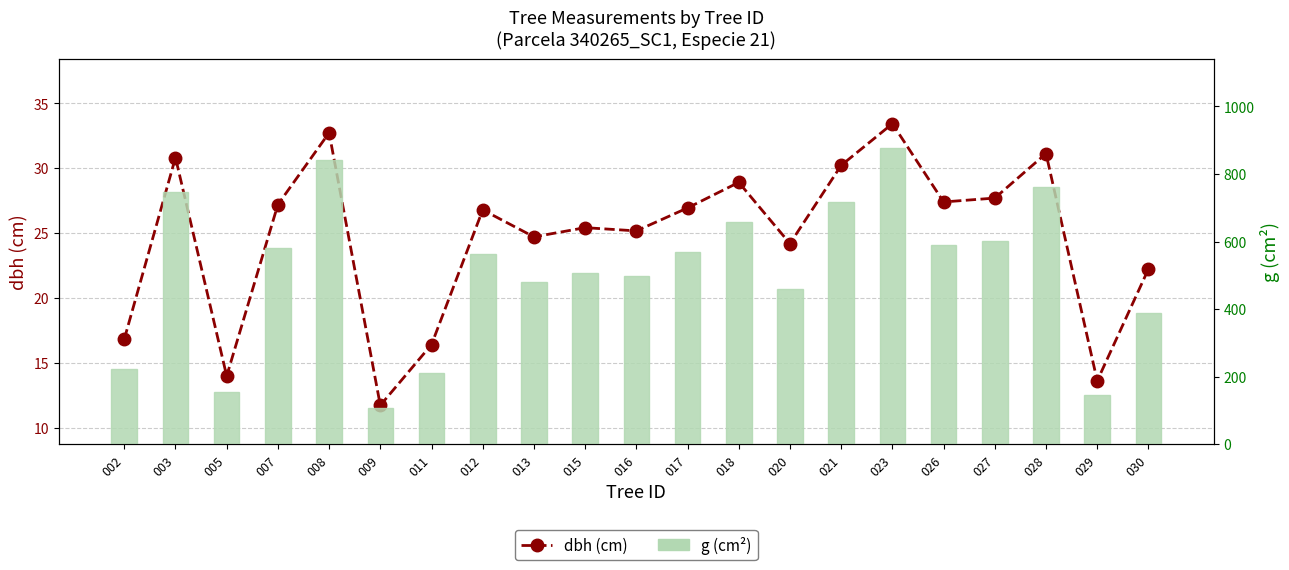

At which category is the sum across all series the highest?

023